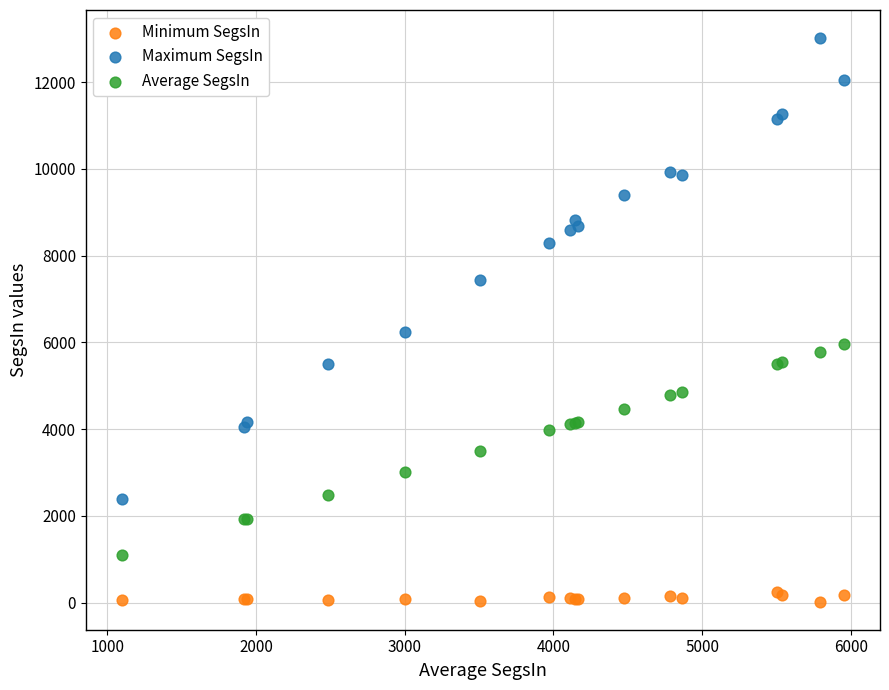

In the Maximum SegsIn series, what Y value is closest to 7701?

7429.2